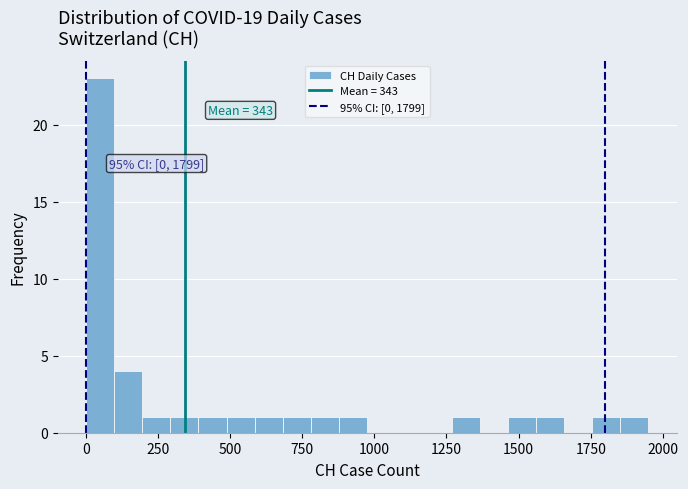

Read against the x-axis, roughly where is the centre of the tallest bar?

50